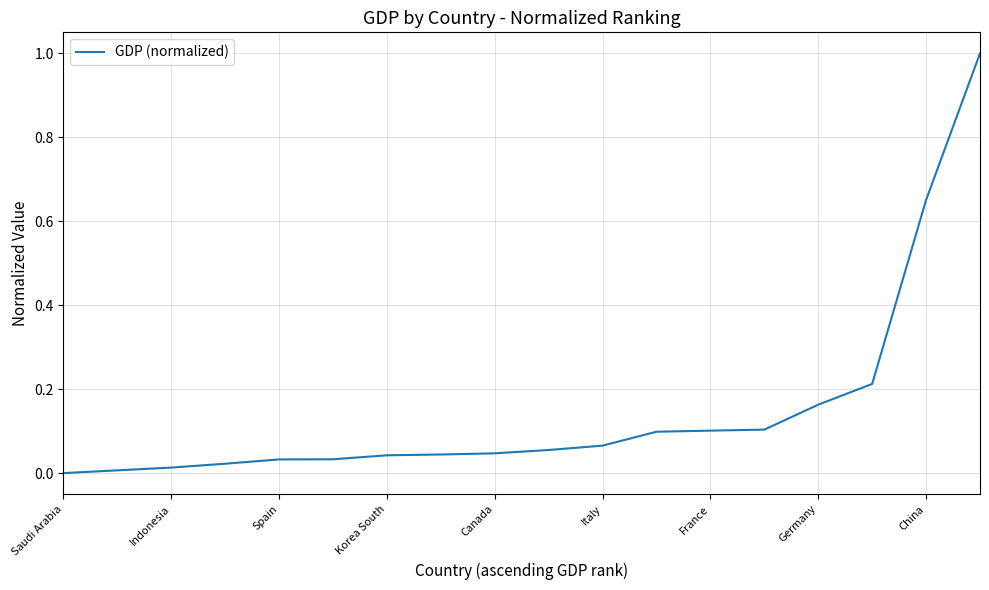

What is the maximum value shown in the chart?

1.0